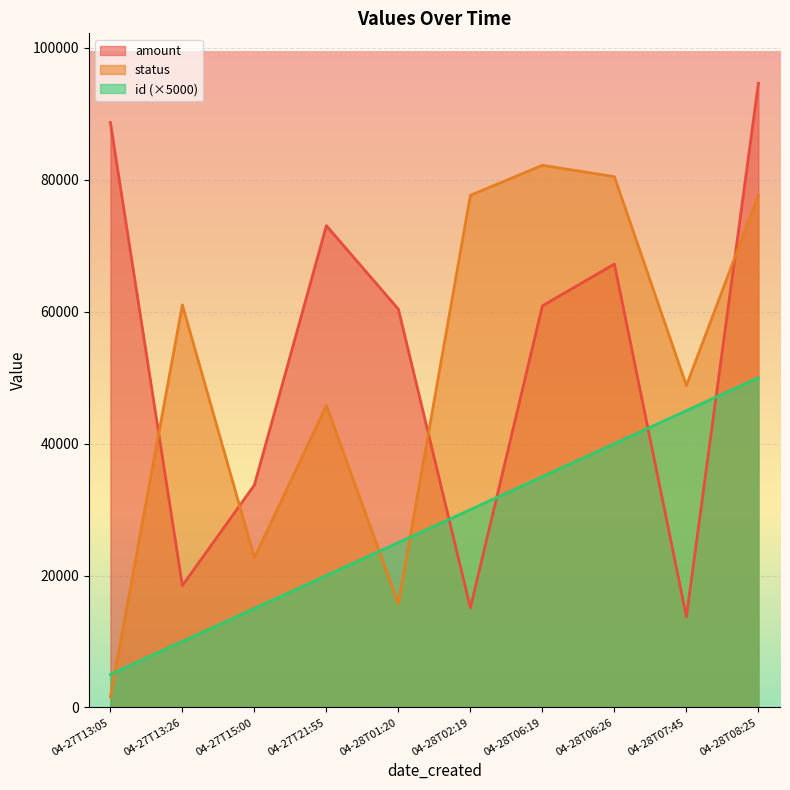

Where is the first local minimum for status?

04-27T15:00